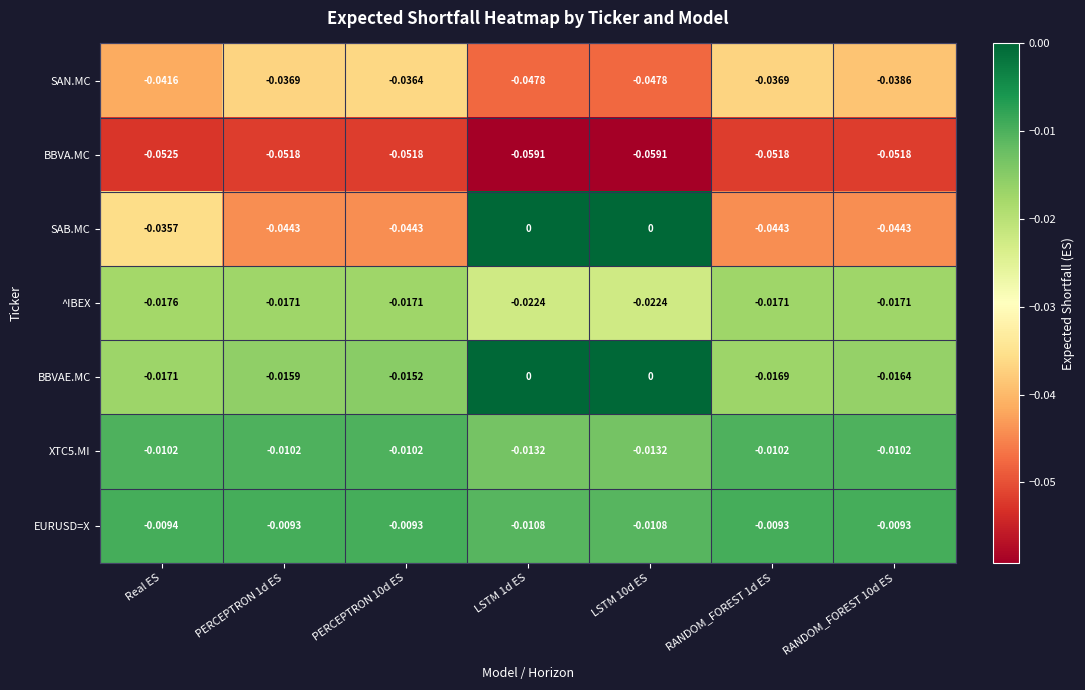

Which series changed the most between Real ES and LSTM 10d ES?

SAB.MC